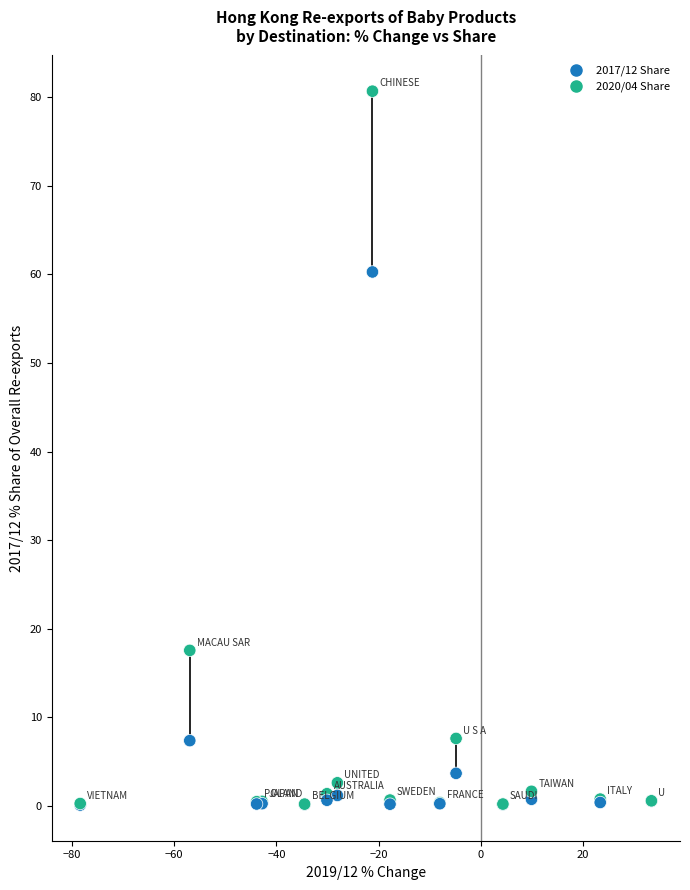

Across all series, what Y value is closest to 40?

60.3